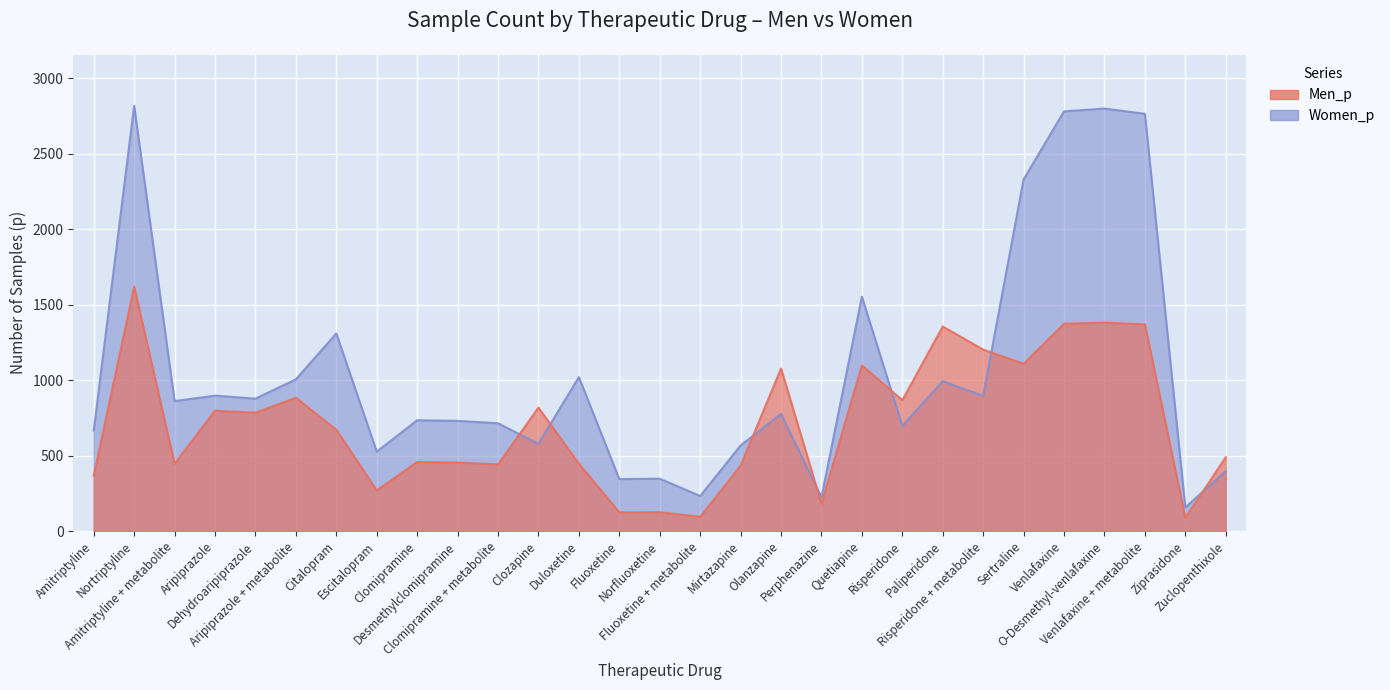

At Paliperidone, list the series in order from smallest to largest.

Women_p, Men_p